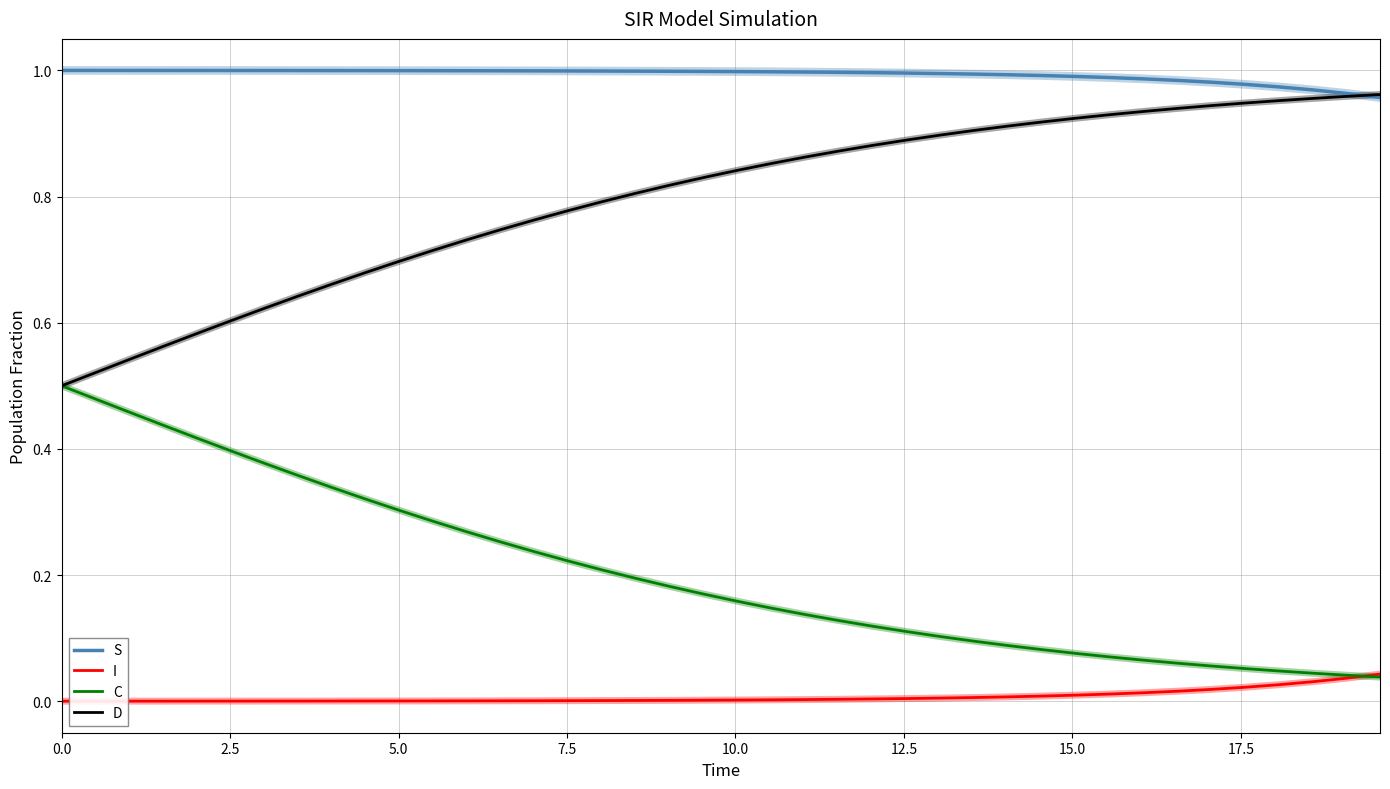

Is this an area chart (filled region under the line)?

No